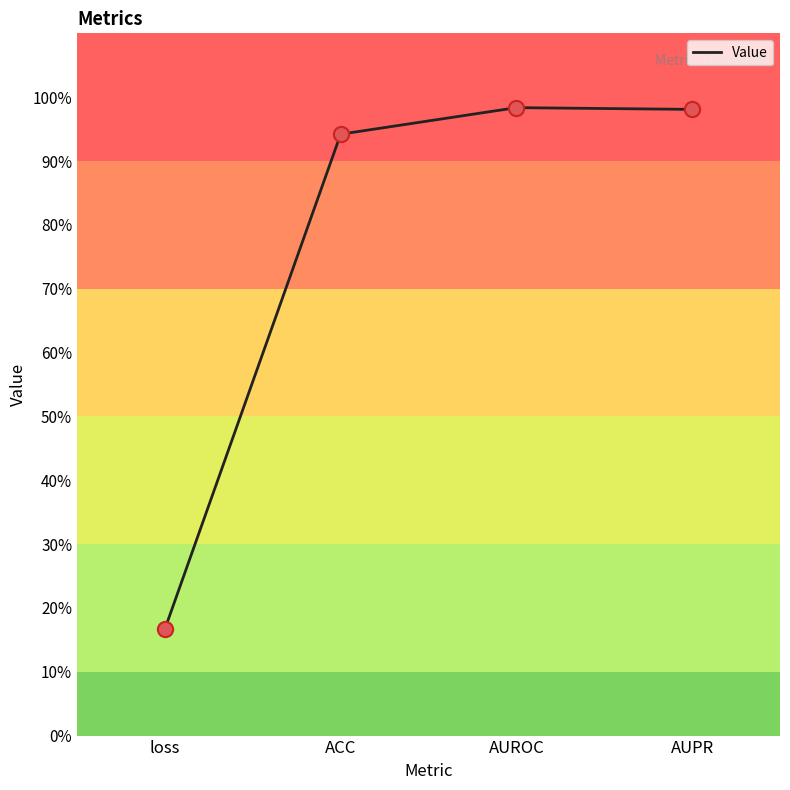

What is the change in value from loss to AUROC?

+0.8